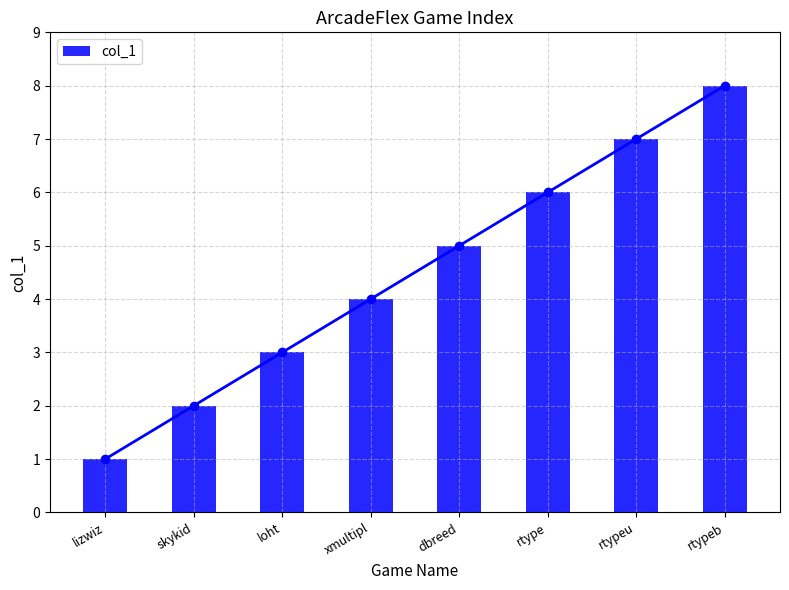

What is the sum of all values?

36